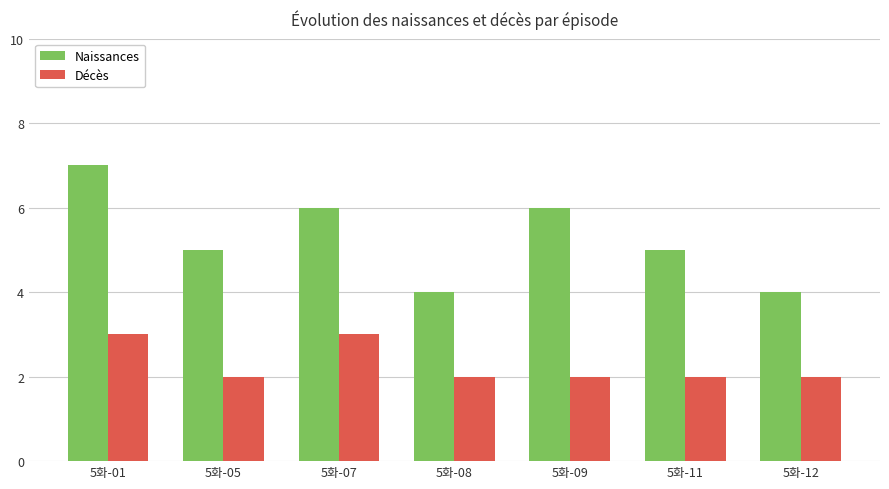

What is the value of the Naissances bar at the 5th from the left?

6